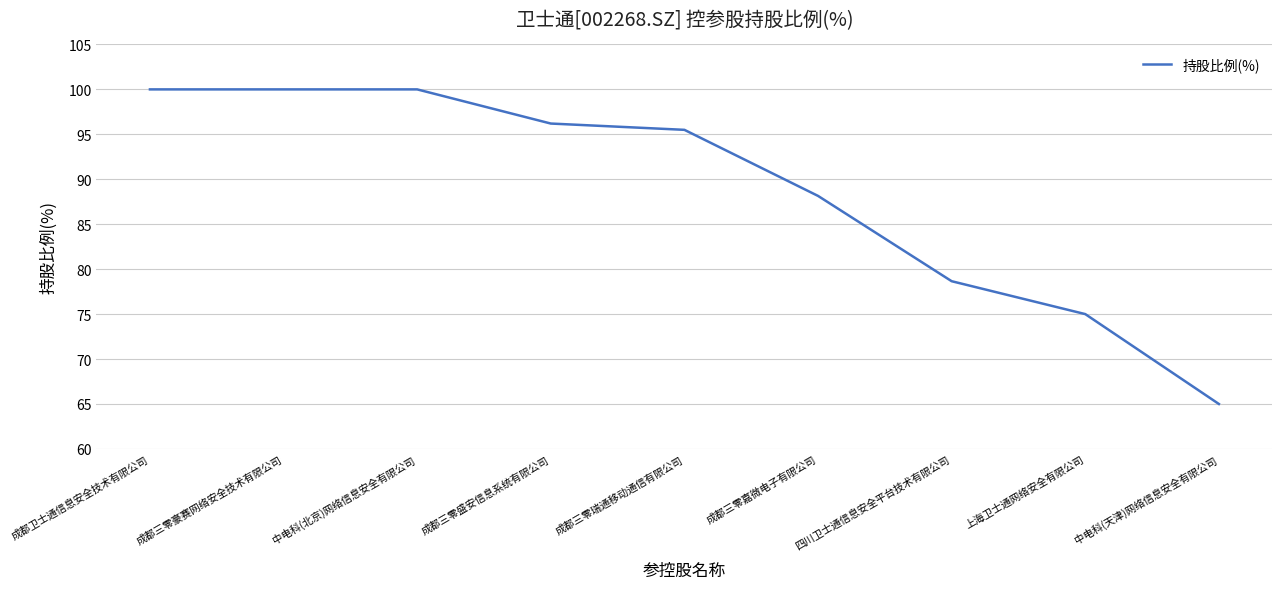

What is the change in value from 中电科(北京)网络信息安全有限公司 to 成都三零盛安信息系统有限公司?

-3.8